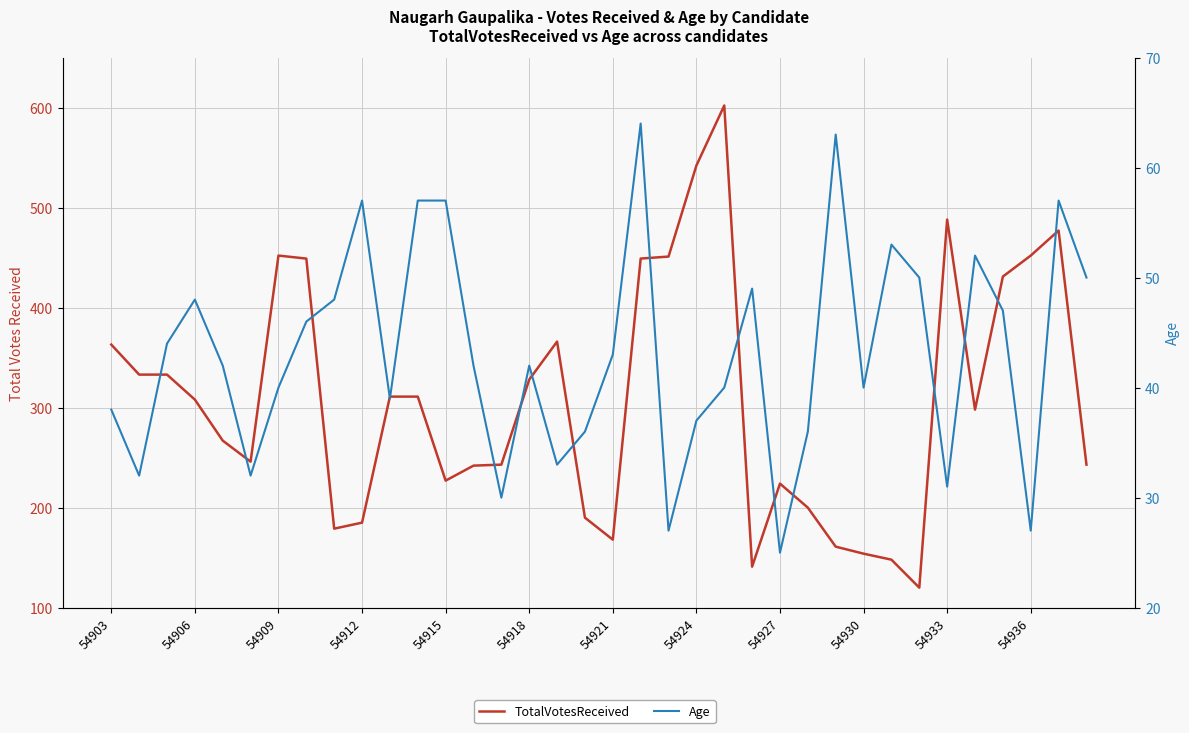

Which series has the largest total across all categories?

TotalVotesReceived